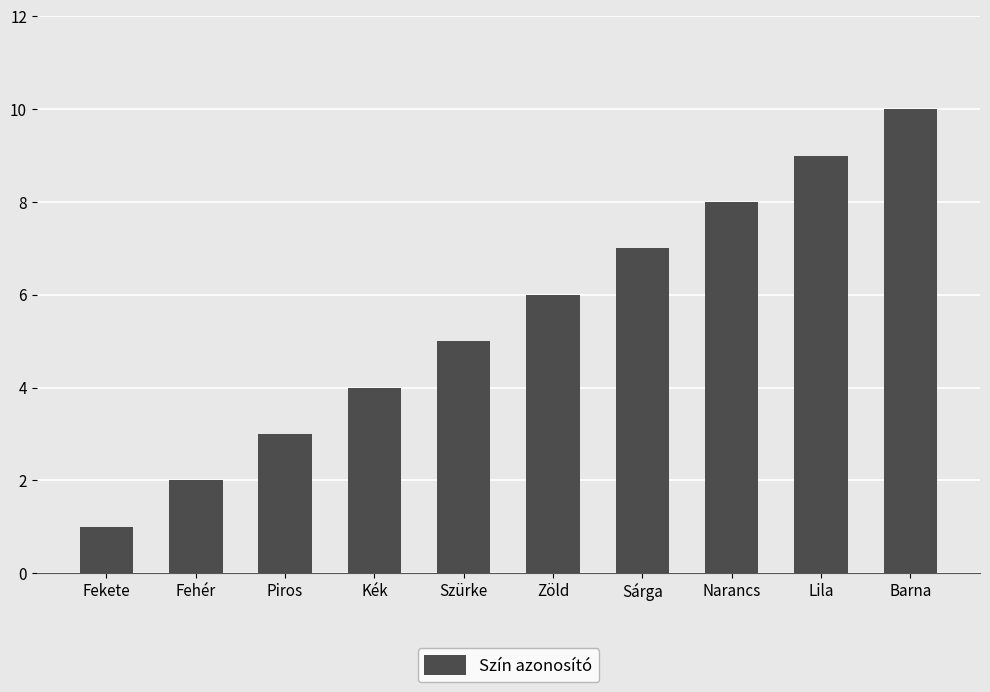

True or false: the data shows 1 at Fekete.

True